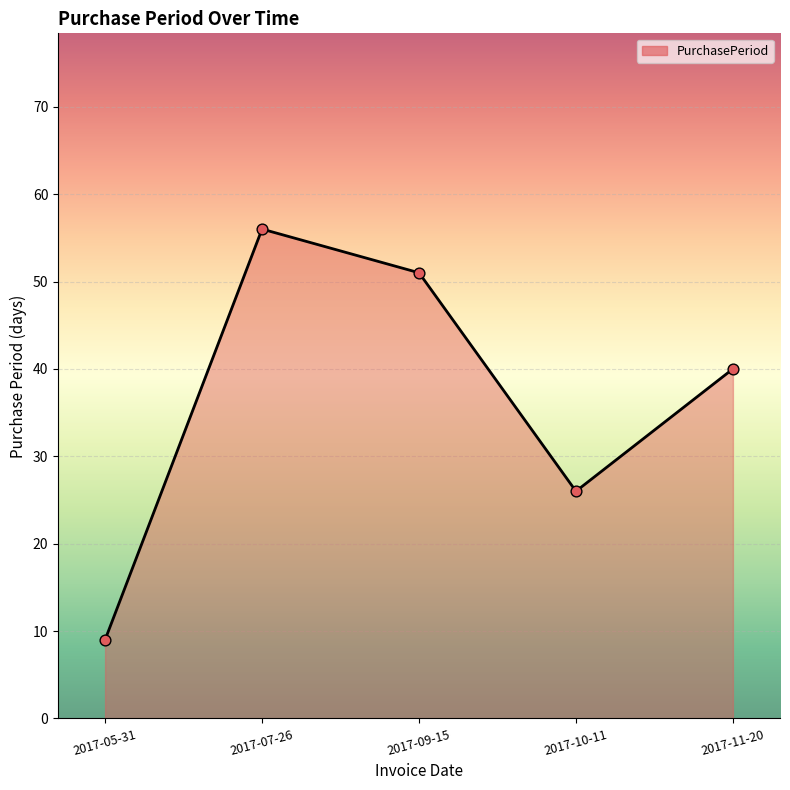

What is the ratio of the value at 2017-05-31 to the value at 2017-07-26?

0.2